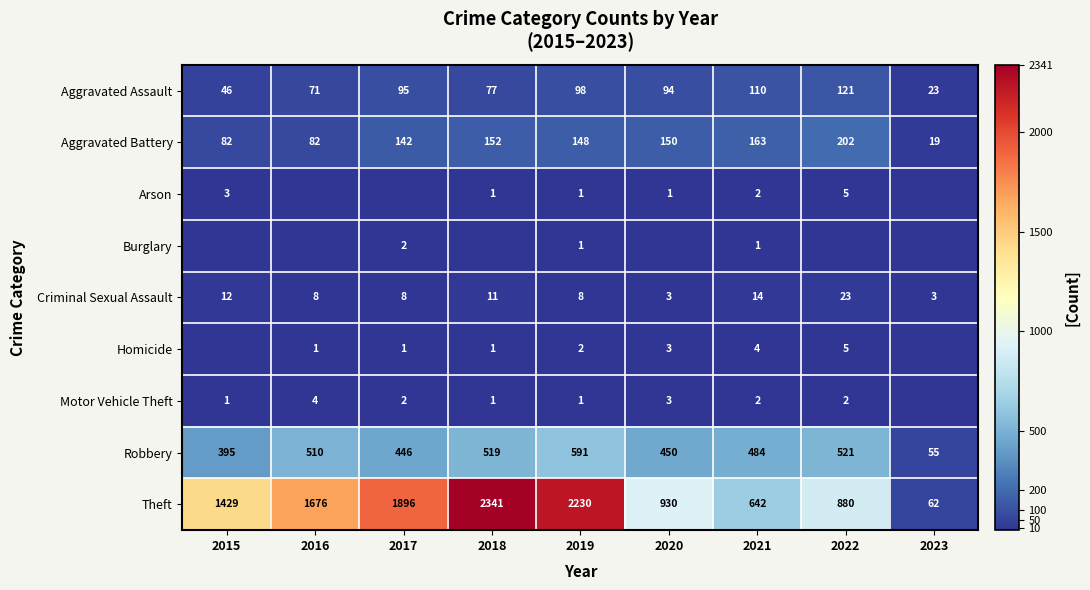

The value of Robbery at 2019 is 591. True or false?

True